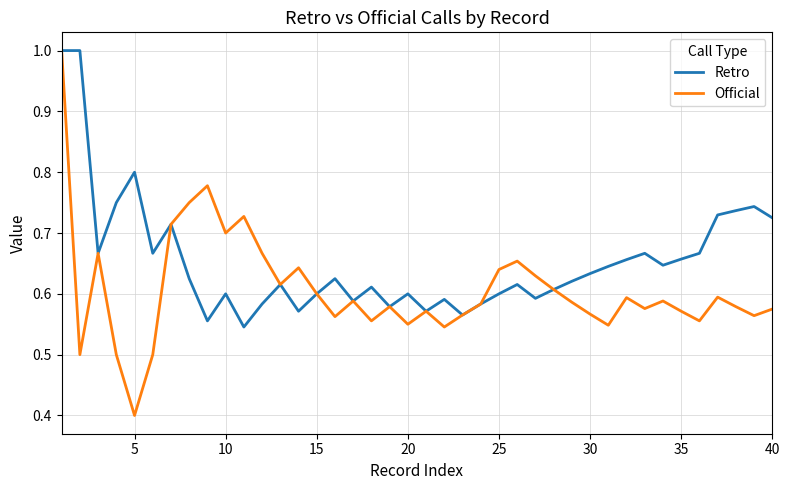

List the series in order of their overall mean, highest first.

Retro, Official